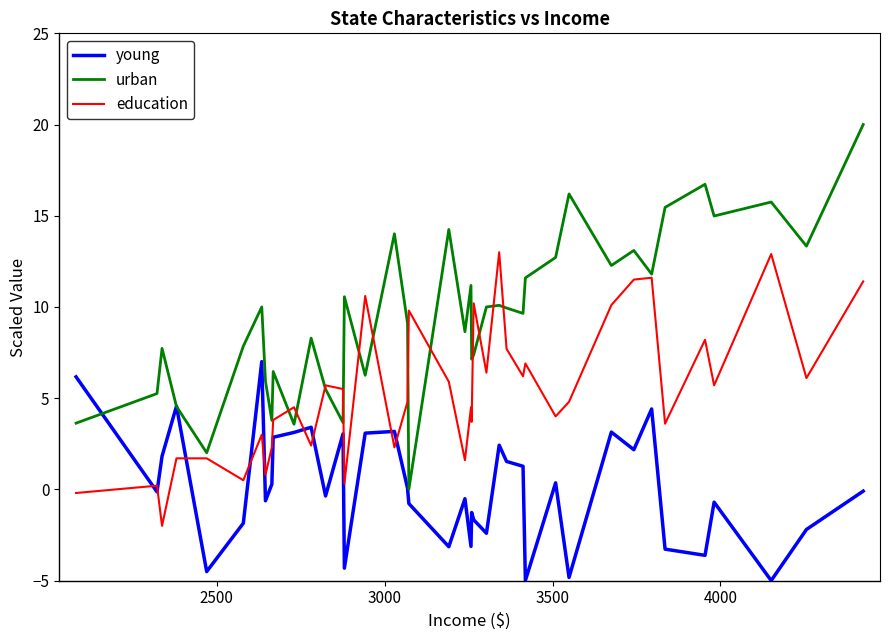

How many interior local valleys does the education series have?

14